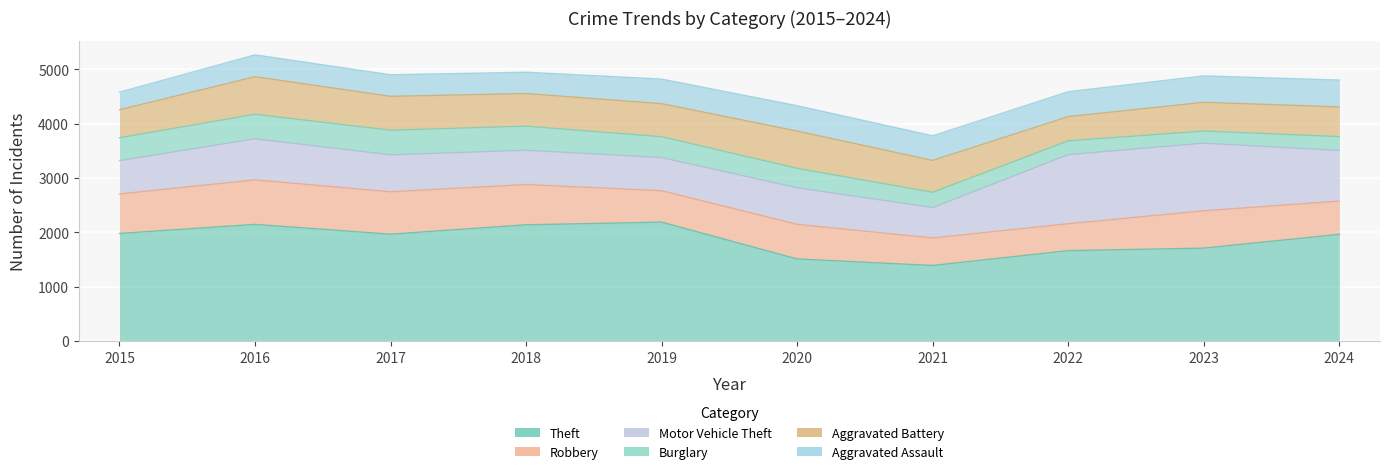

The value of Motor Vehicle Theft at 2023 is 1244. True or false?

True